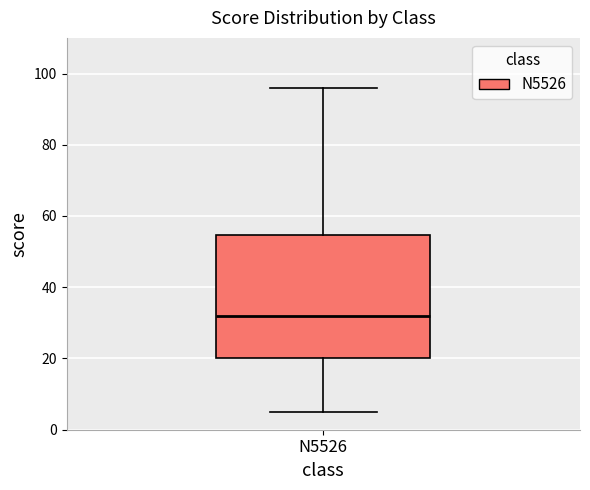

Read this box plot against the y-axis: the position of the median line, the range covered by the box, and the ends of both whiskers. The values are not printed on the chart, so give them approximately, as read against the axis.

median 32, box 20 to 54, whiskers 6 to 96